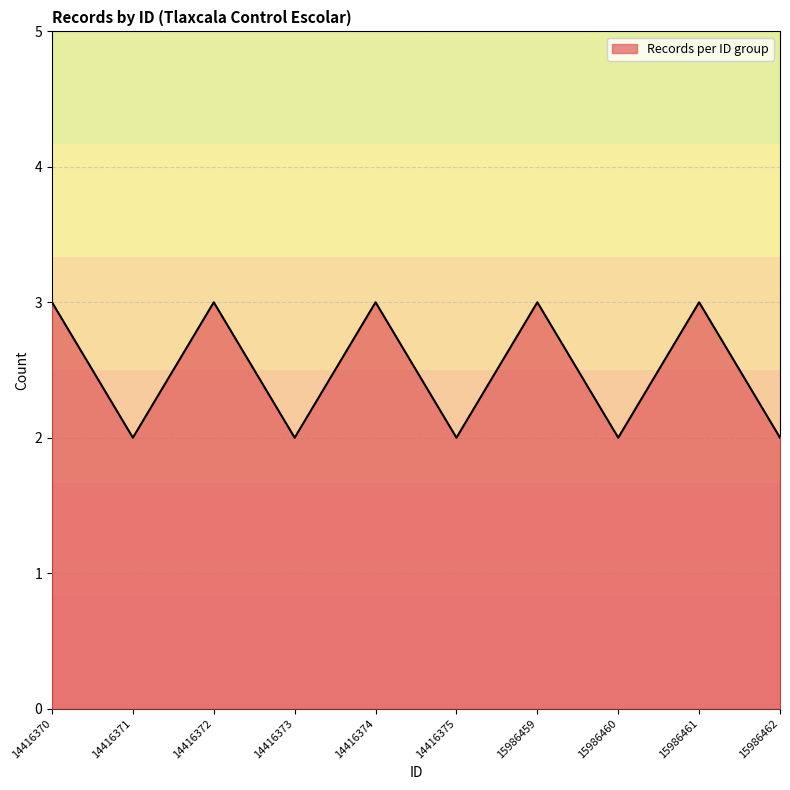

Approximately how many times larger is the value at 14416375 compared to 15986460?

1.0